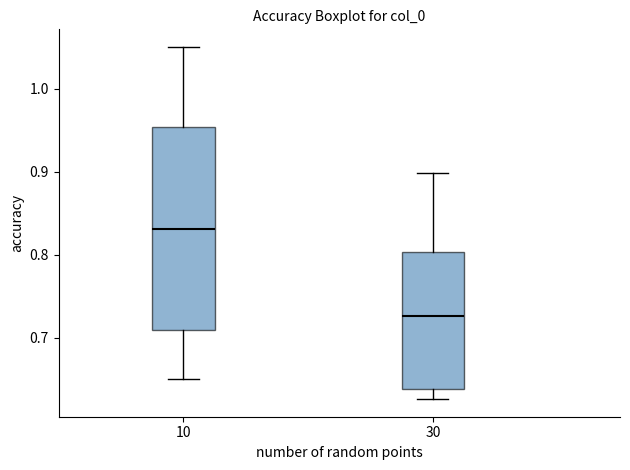

Reading left to right, transcribe this box plot: for each box, give where its median line is, the range the box spans, and where its two whiskers end, as read against the y-axis. The values are not printed on the chart, so give them approximately, as read against the axis.

10: median 0.83, box 0.71 to 0.95, whiskers 0.65 to 1.05
30: median 0.73, box 0.64 to 0.80, whiskers 0.63 to 0.90